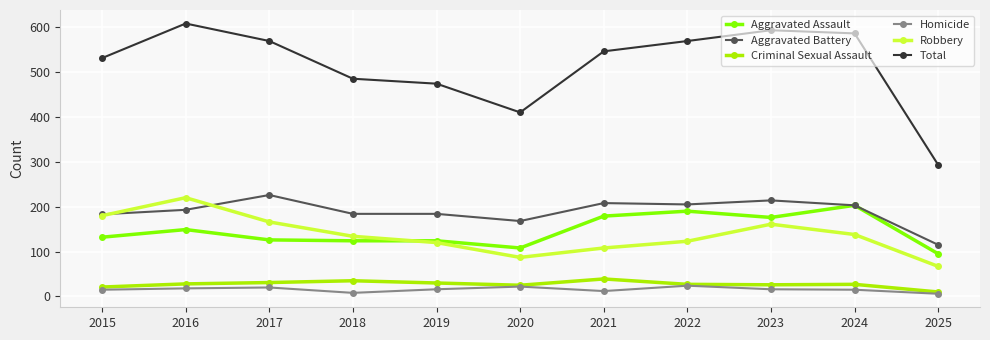

Which series has the largest range (max minus min)?

Total